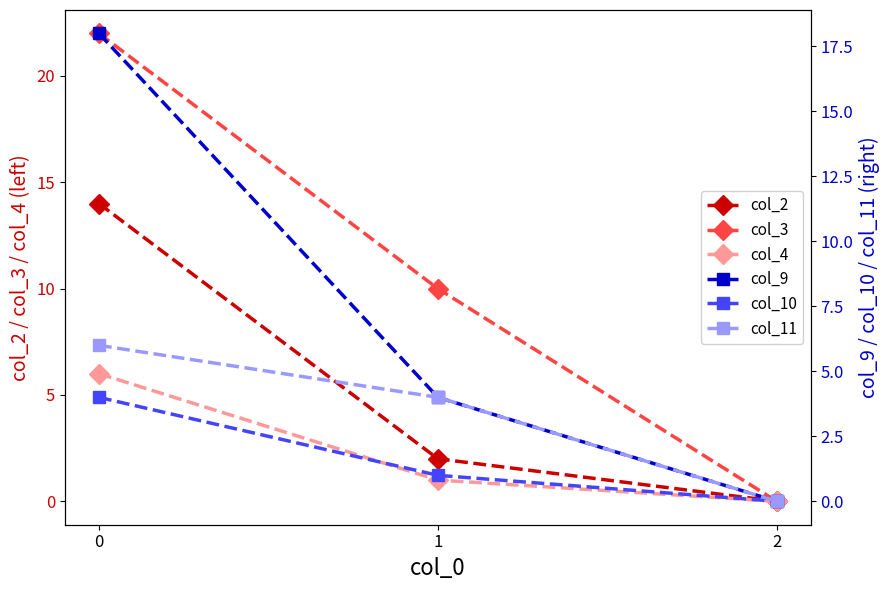

At which label is col_11 closest to 3?

1